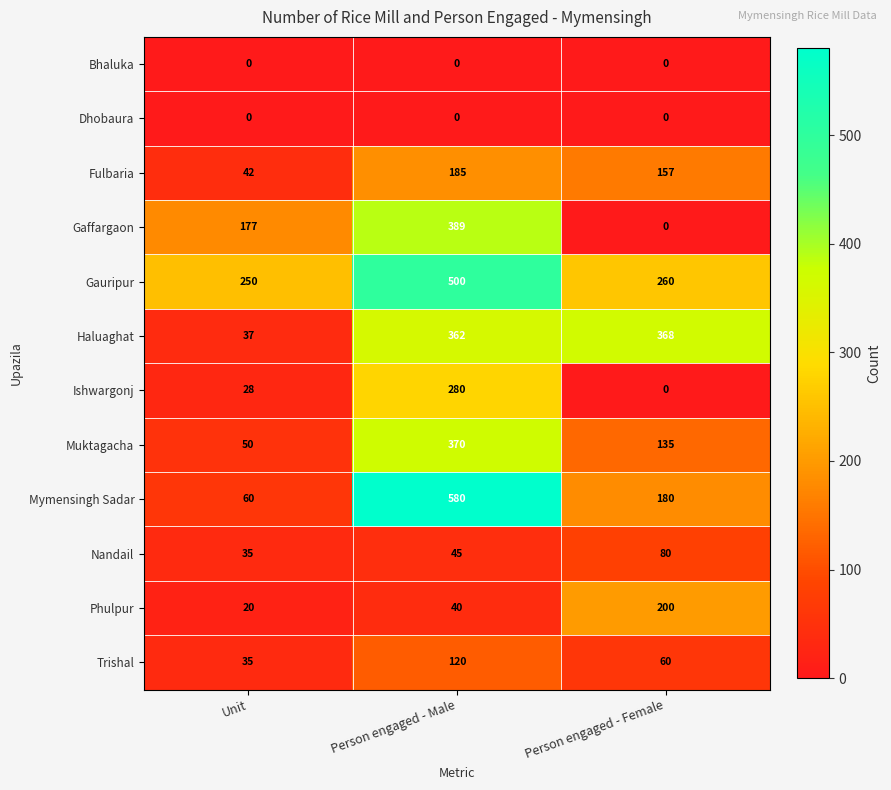

What is the maximum value shown in the chart?

580